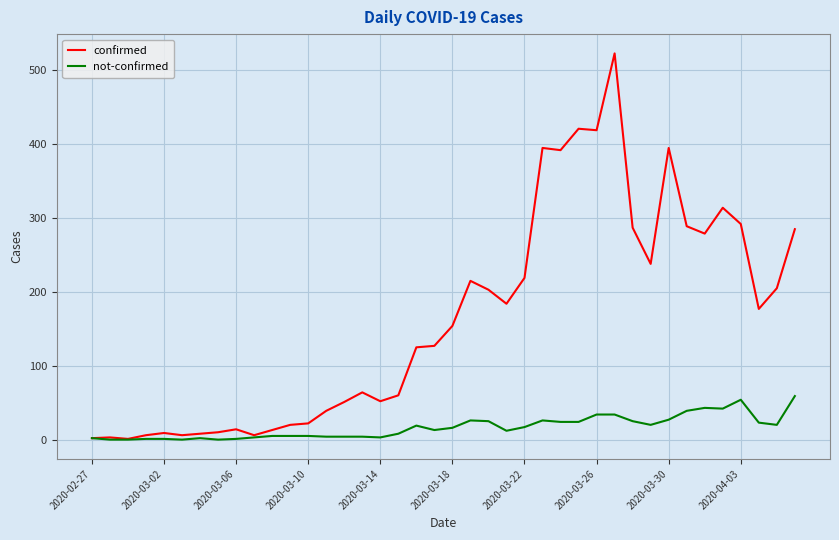

List the series in order of their peak value, lowest first.

not-confirmed, confirmed